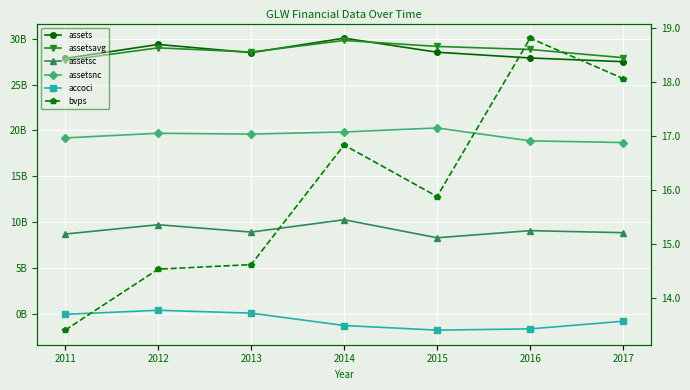

What is the difference between the maximum and minimum values in the assetsnc series?

1591000000.0